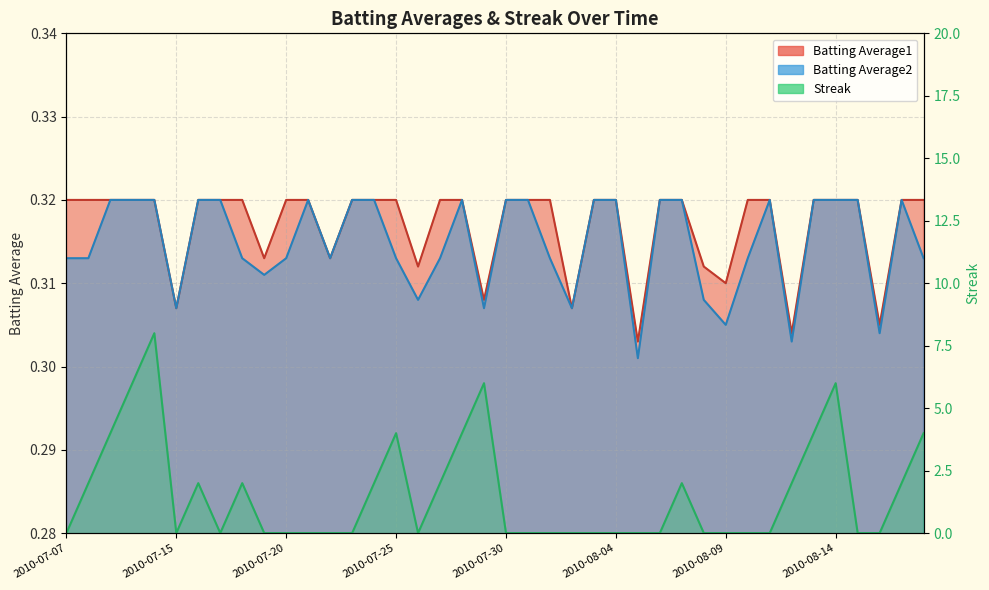

What is the total value across all series at 2010-07-19?

0.6